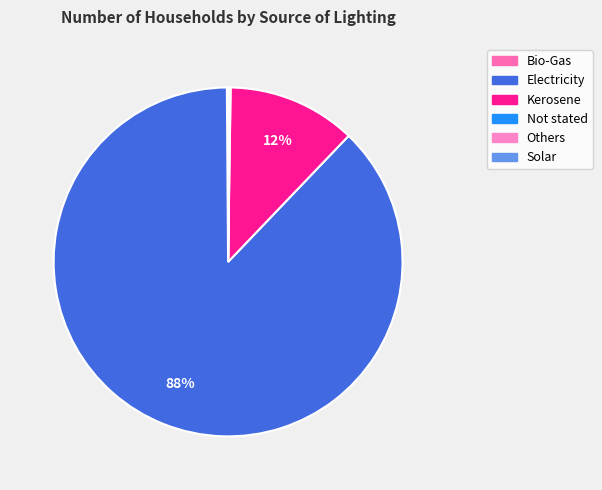

The Kerosene slice represents 12% of the pie. True or false?

True